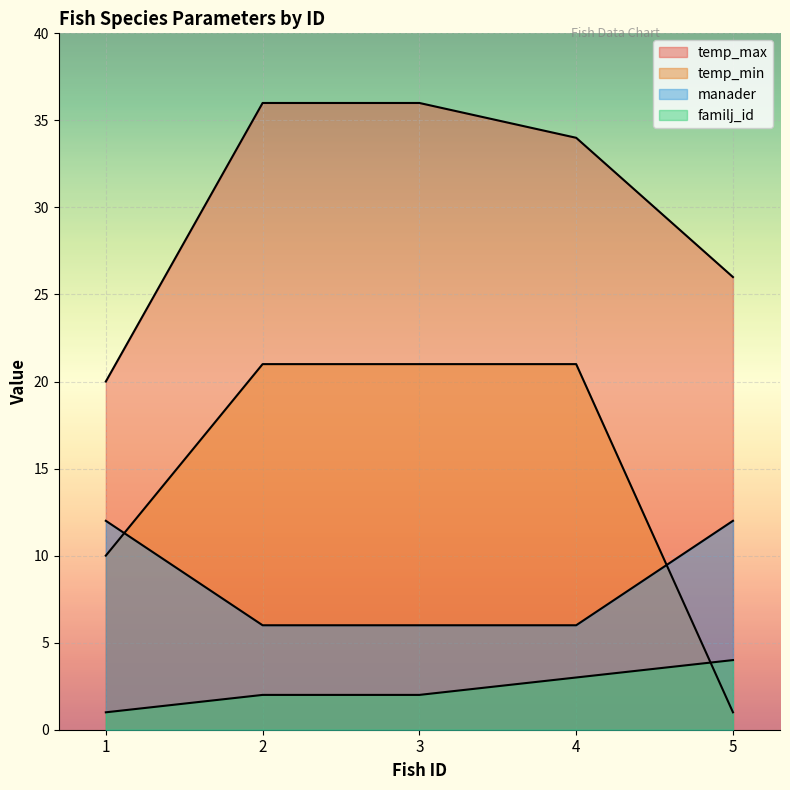

Reading right to left, extract all data points from this chart.

temp_max: 5=26	4=34	3=36	2=36	1=20
temp_min: 5=1	4=21	3=21	2=21	1=10
manader: 5=12	4=6	3=6	2=6	1=12
familj_id: 5=4	4=3	3=2	2=2	1=1